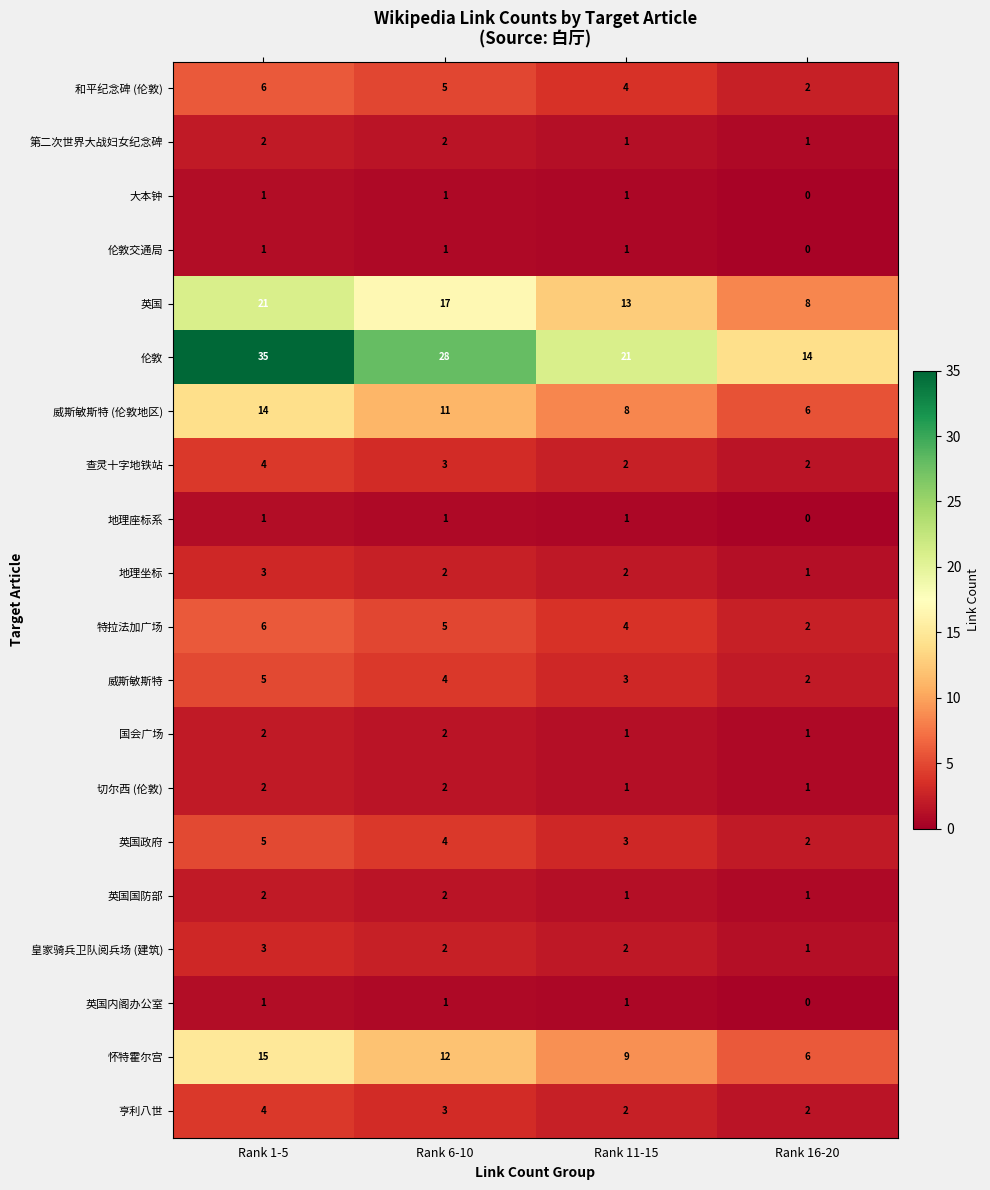

What is the total value across all series at Rank 16-20?

52